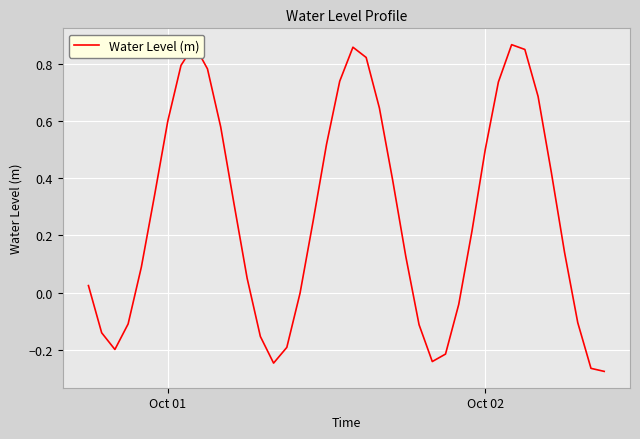

What is the difference between the maximum and minimum values?

1.1